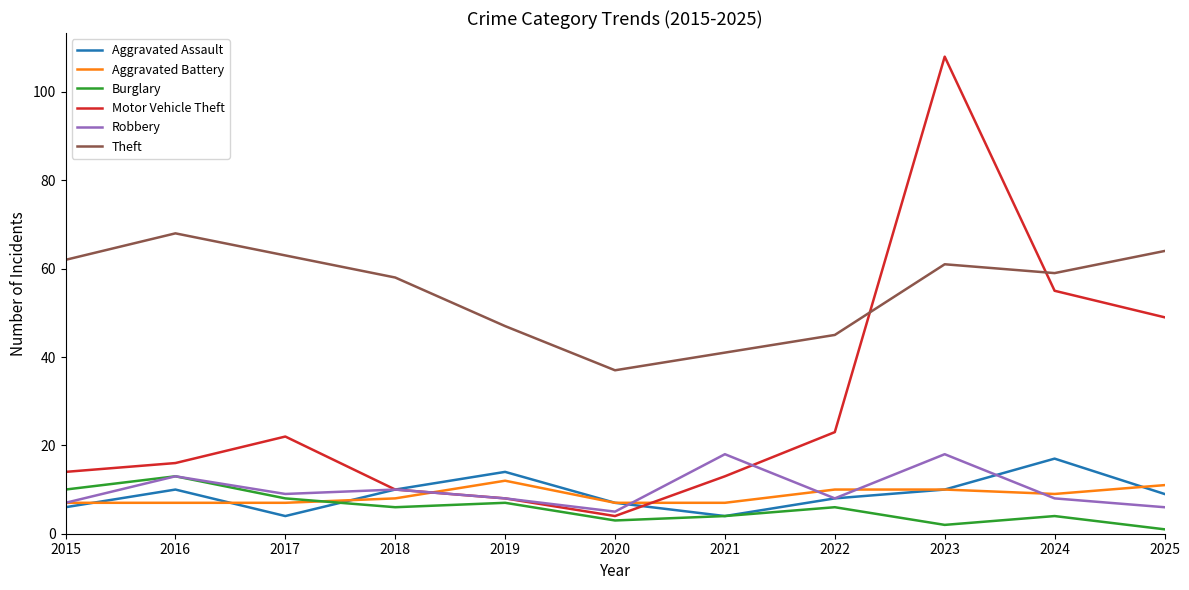

Where does the Robbery series first go above 8?

2016